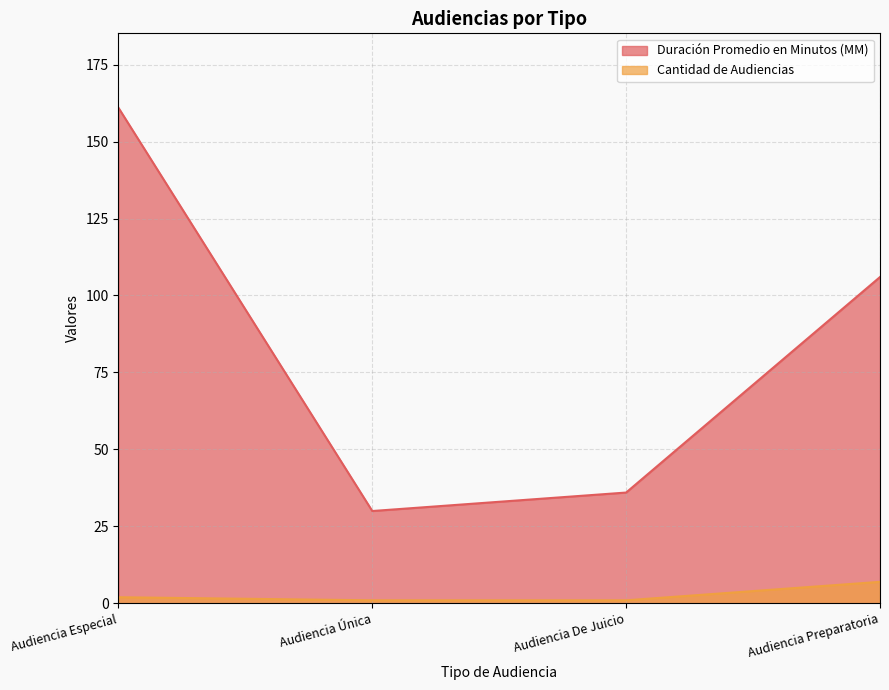

What is the difference between the second highest and second lowest values in the Duración Promedio en Minutos (MM) series?

70